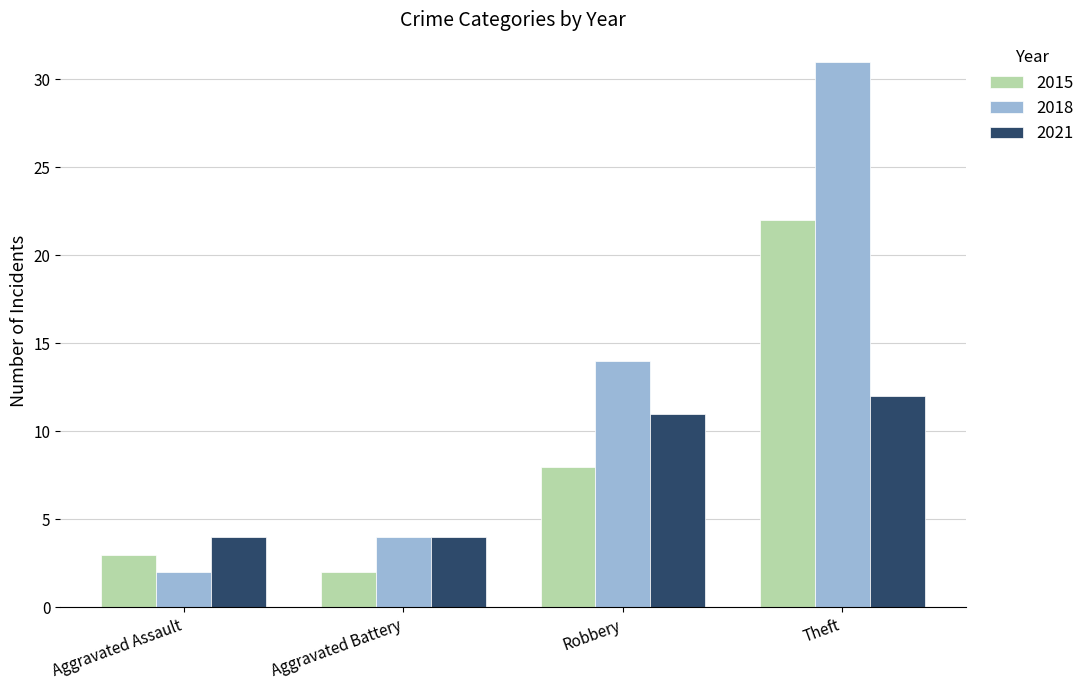

What is the value of the 2015 bar at the 3rd from the left?

8